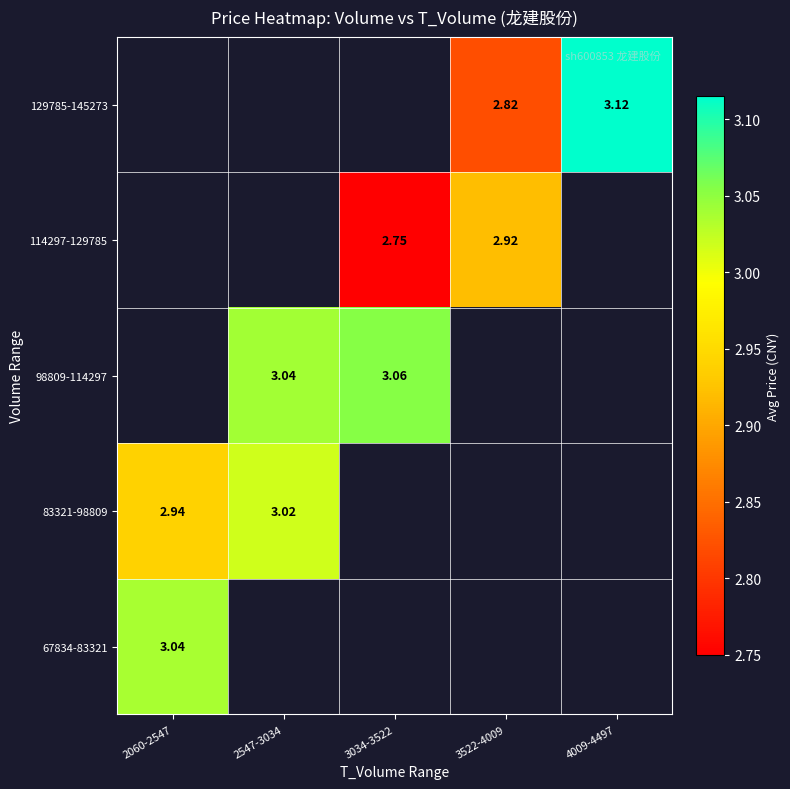

At which label does 67834-83321 reach its peak?

2060-2547